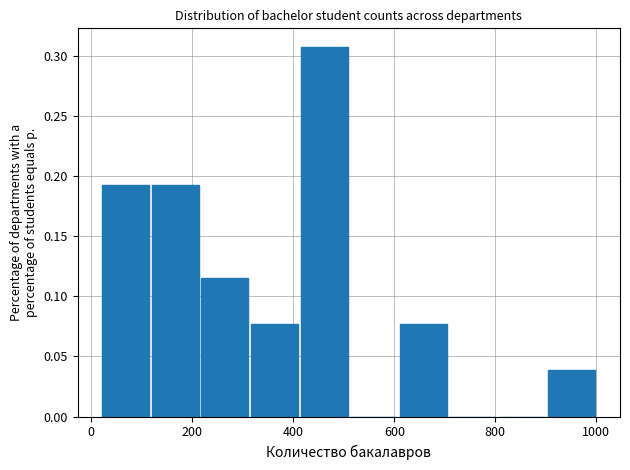

What is the height of the bar covering 900 to 1000 on the x-axis? Neither the bar edges nor the heights are printed on the chart, so give them approximately, as read against the axes.

0.040